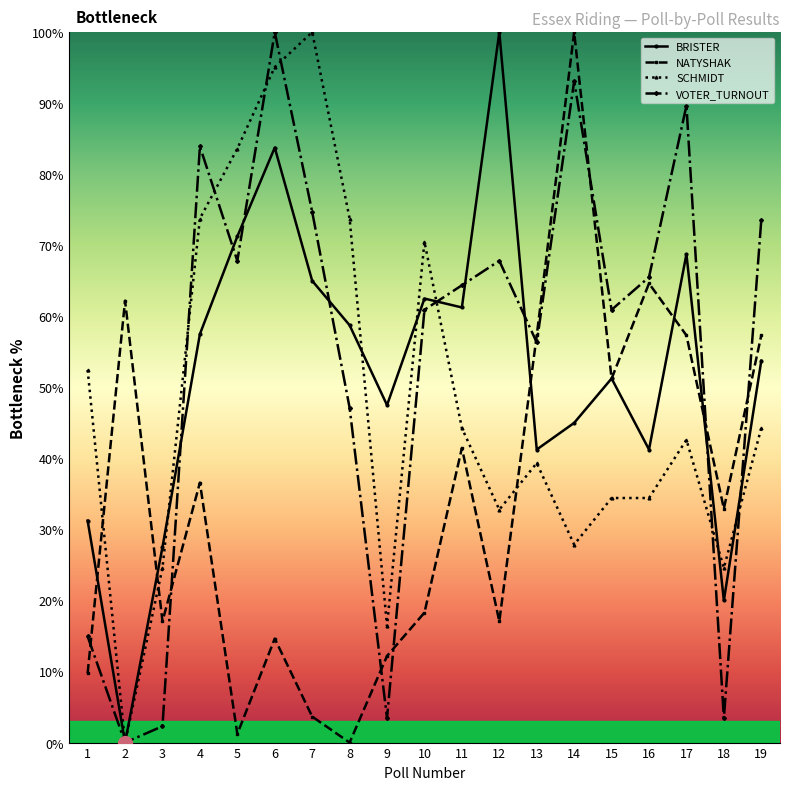

Is it true that BRISTER equals 30.9 at 11?

False